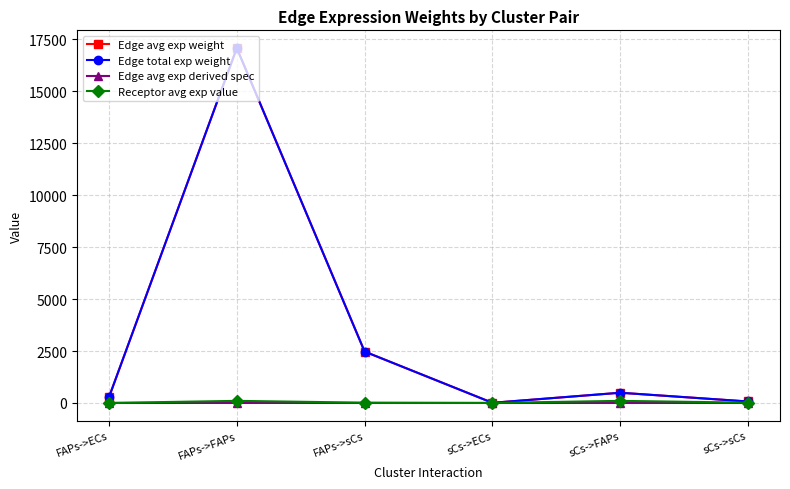

In Edge avg exp derived spec, how many points are lower than both neighbors (excluding endpoints)?

1